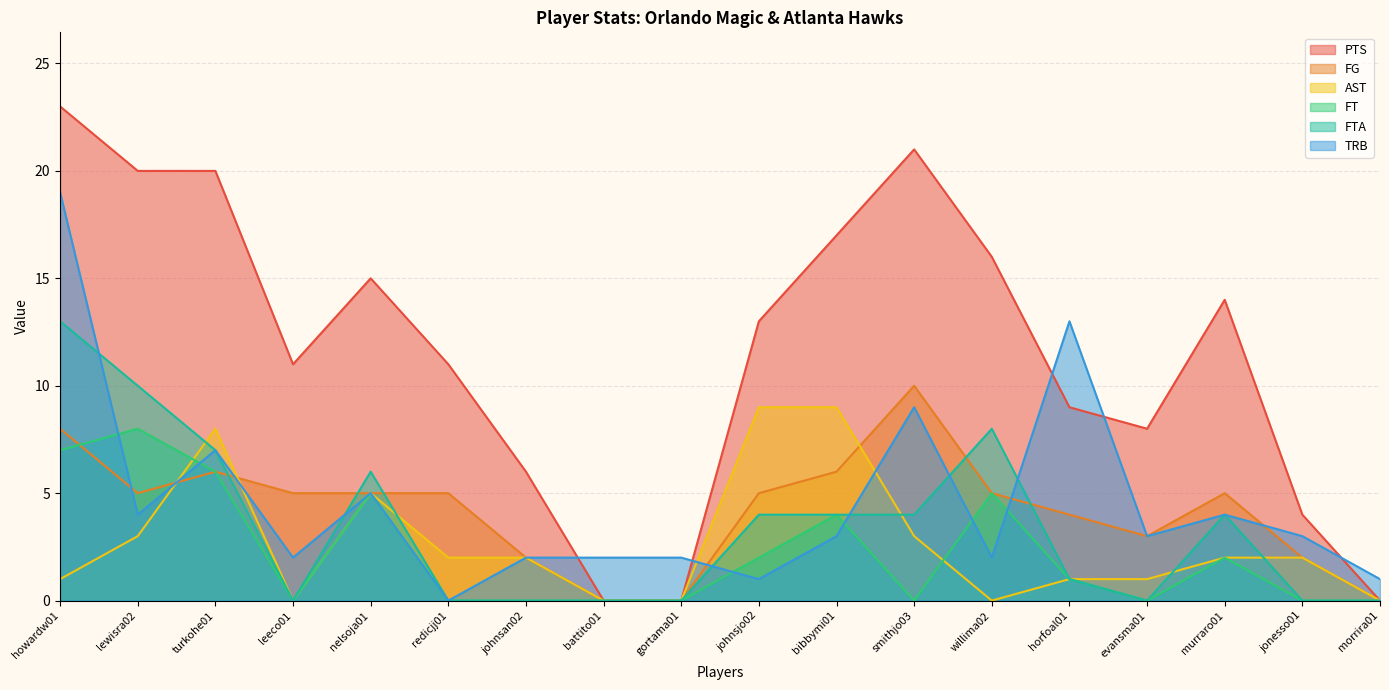

How many interior local peaks does the FTA series have?

3